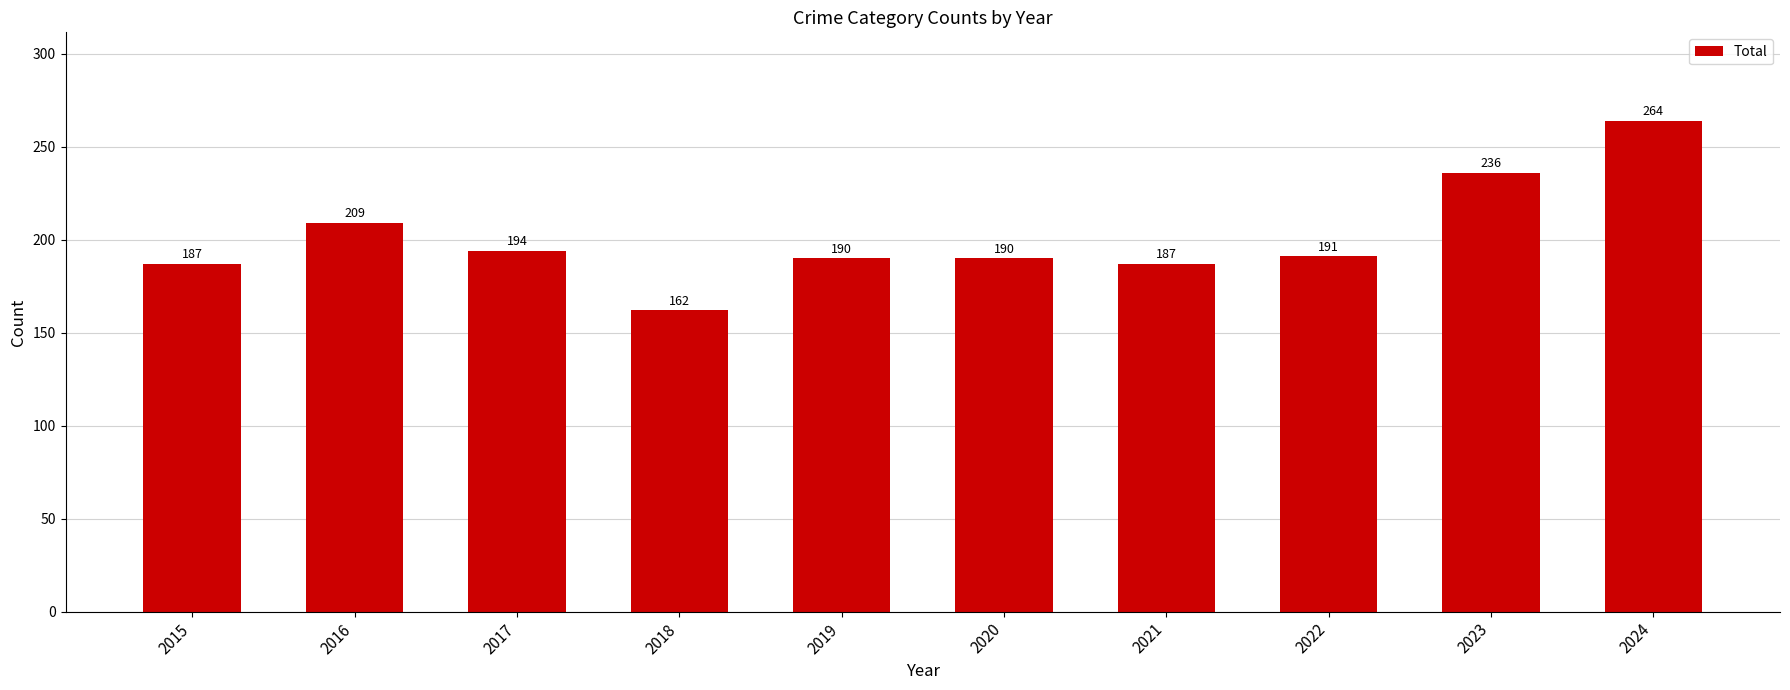

Which label corresponds to the smallest value in the chart?

2018